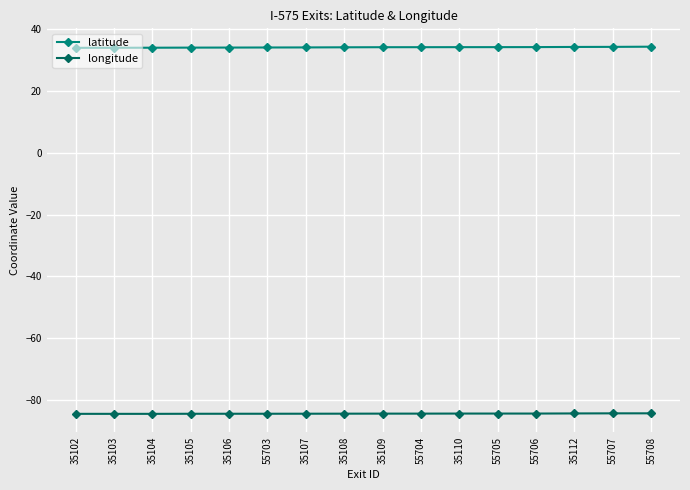

The value of latitude at 55708 is 48.1. True or false?

False